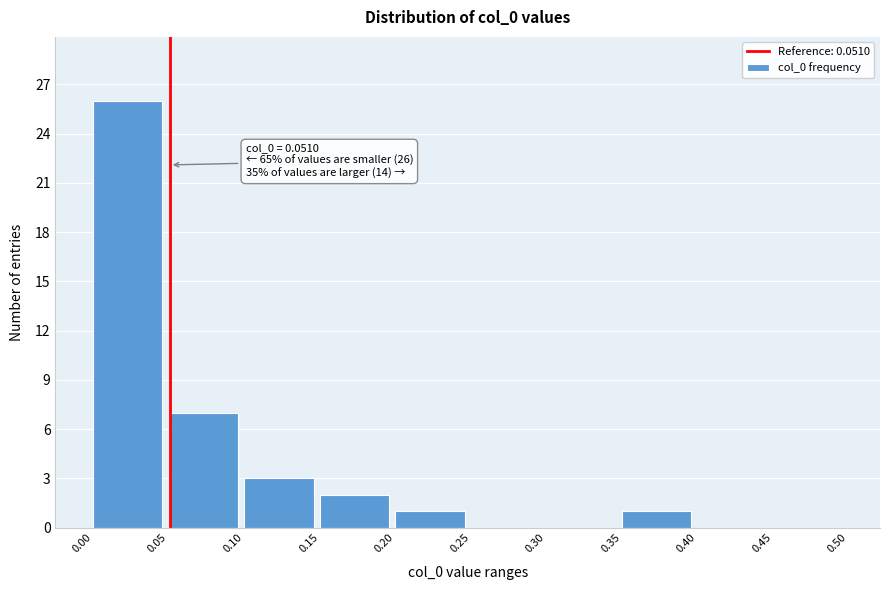

Over which range of the x-axis is the bar tallest?

0.00 to 0.05